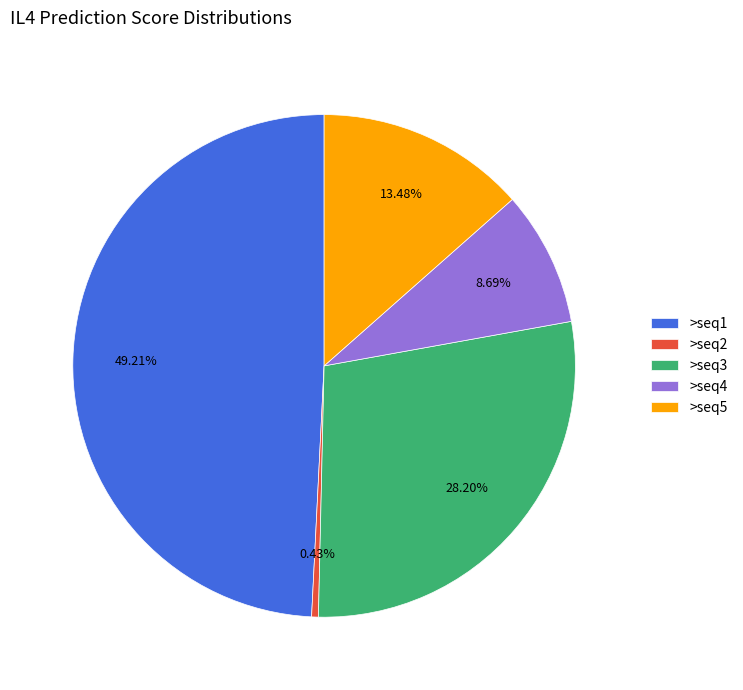

Which category has the smallest portion of the pie?

>seq2